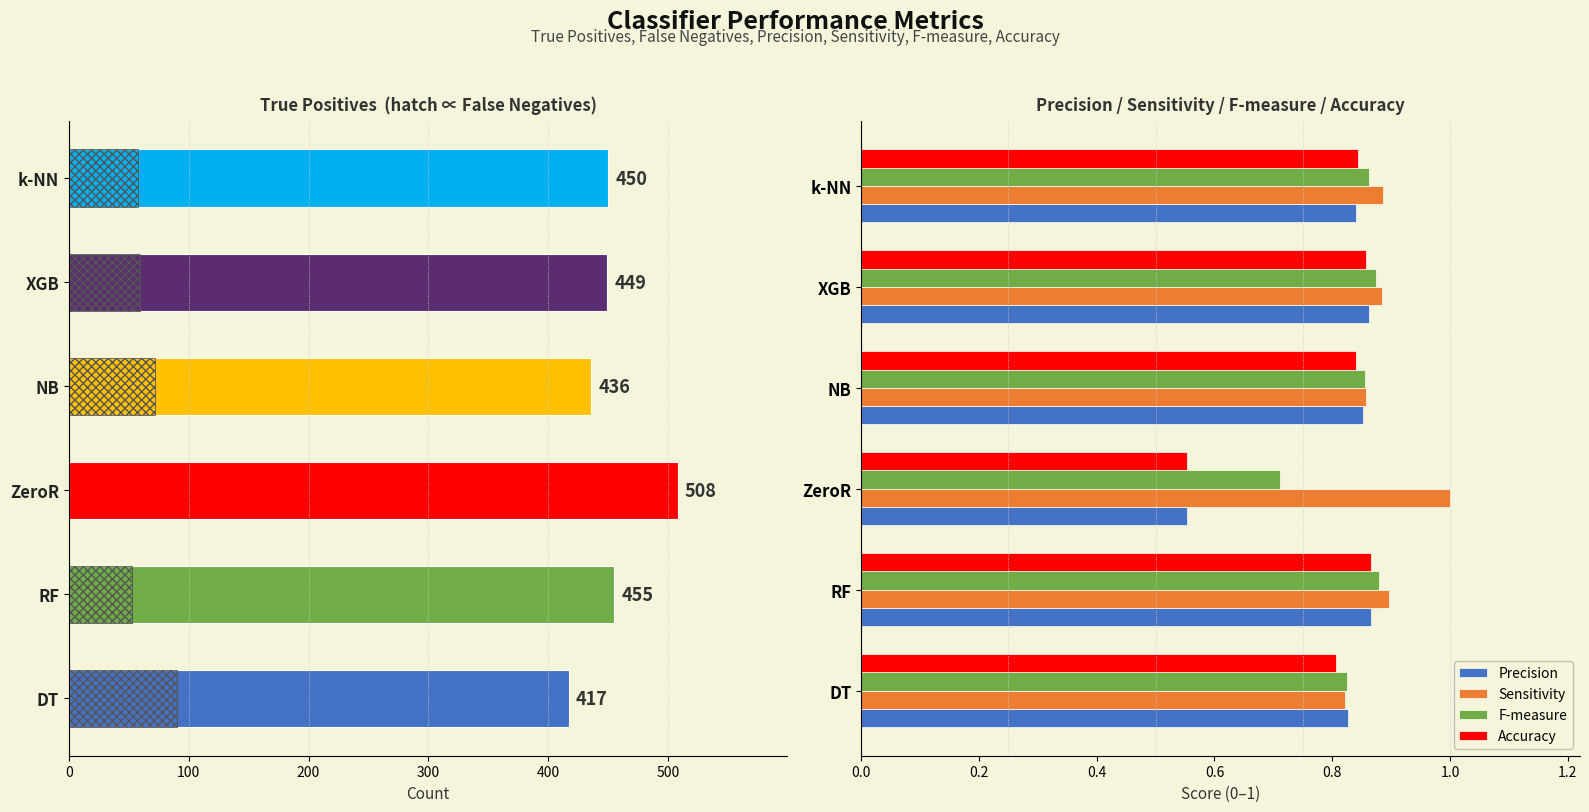

How many bars are there in each group?

4